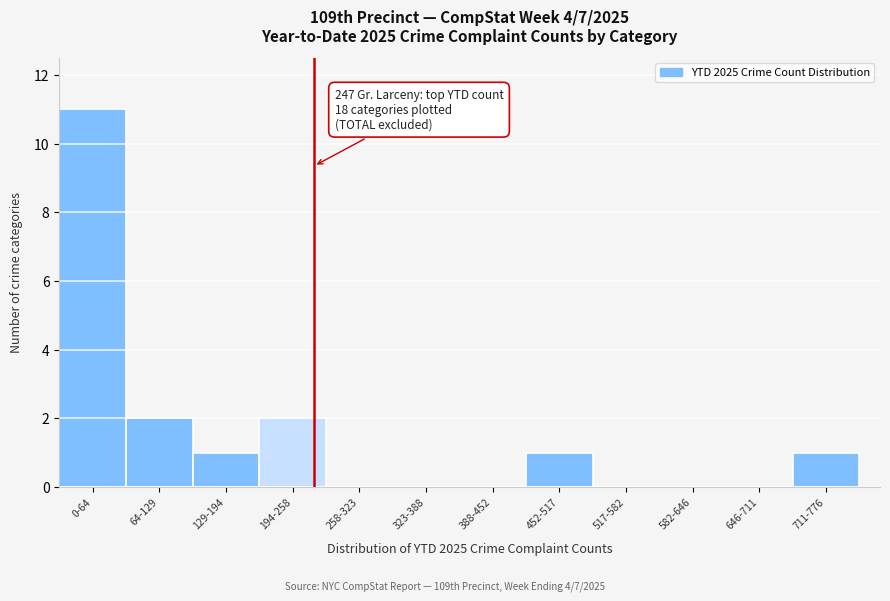

Reading left to right, transcribe all the data shown in this chart.

0-64=11	64-129=2	129-194=1	194-258=2	258-323=0	323-388=0	388-452=0	452-517=1	517-582=0	582-646=0	646-711=0	711-776=1